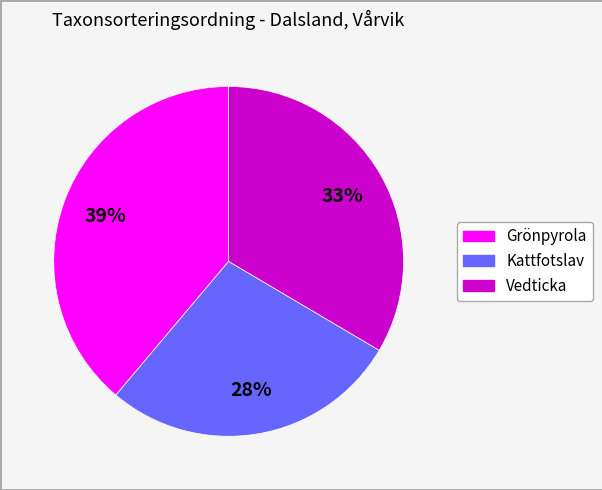

To the nearest percent, what is the average slice percentage?

33%